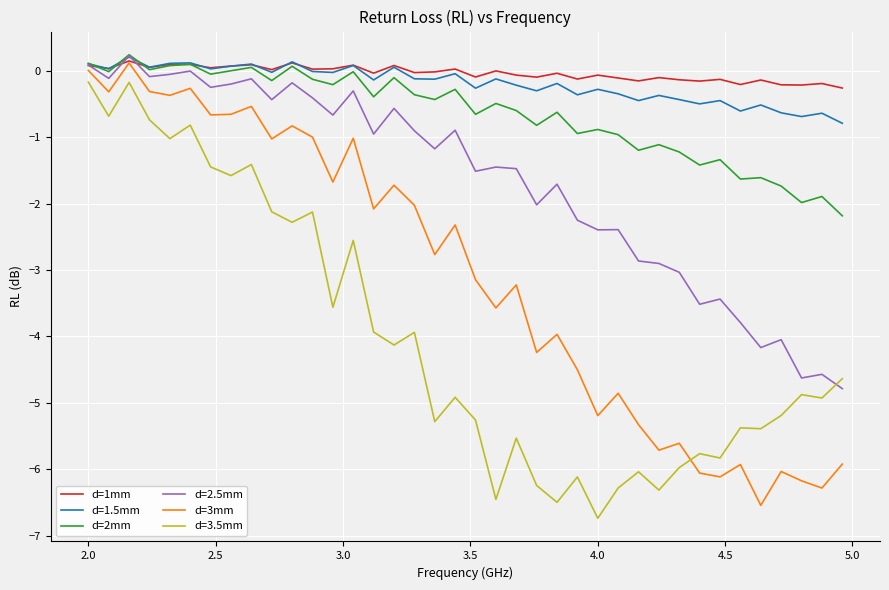

True or false: d=1mm and d=3.5mm intersect in this chart.

False